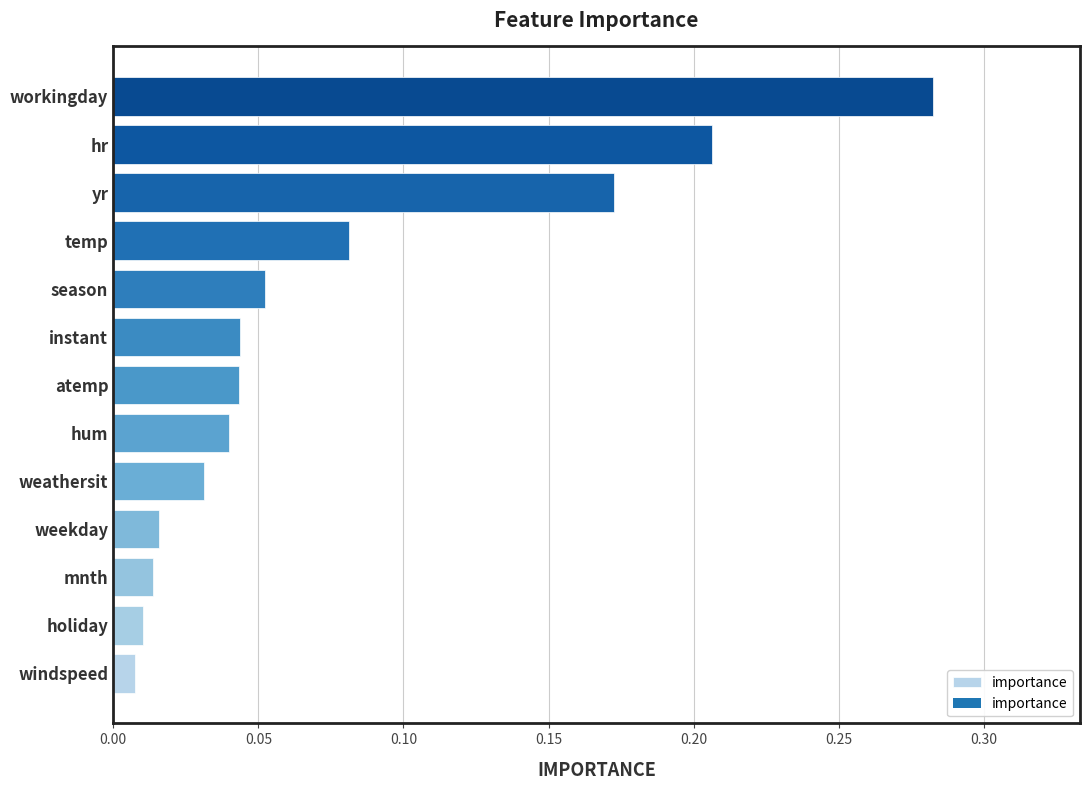

What is the sum of all values?

1.0